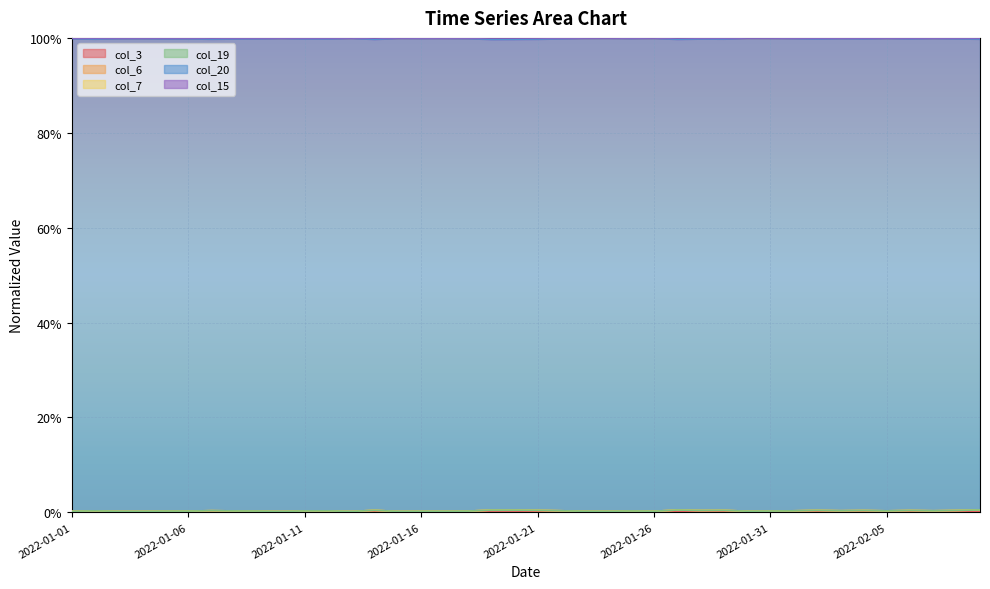

Between 2022-01-04 and 2022-02-03, which is larger?

2022-01-04